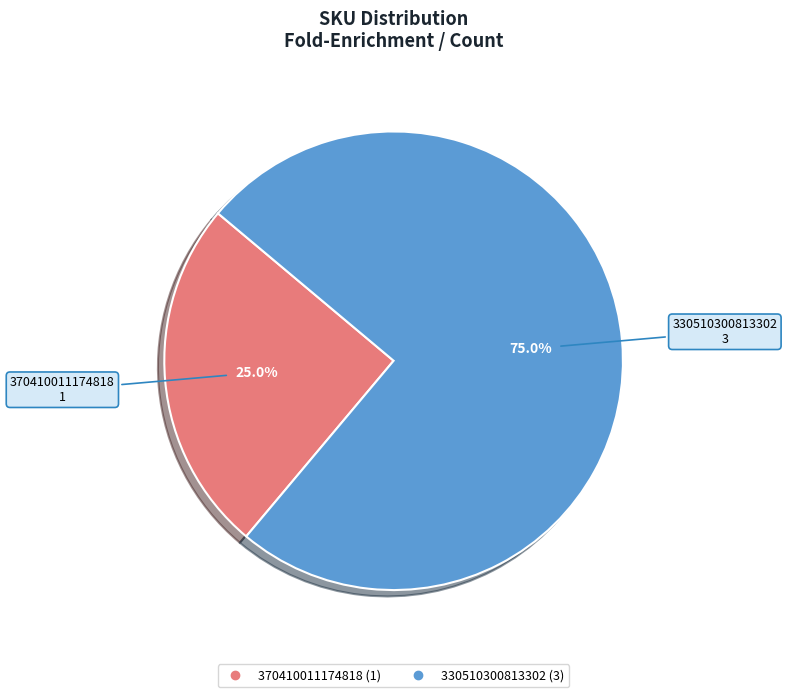

How many slices are in this pie chart?

2